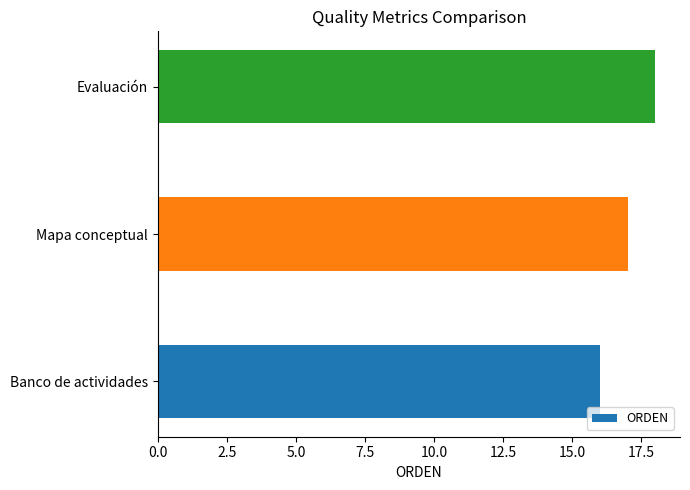

Which label corresponds to the largest value in the chart?

Evaluación